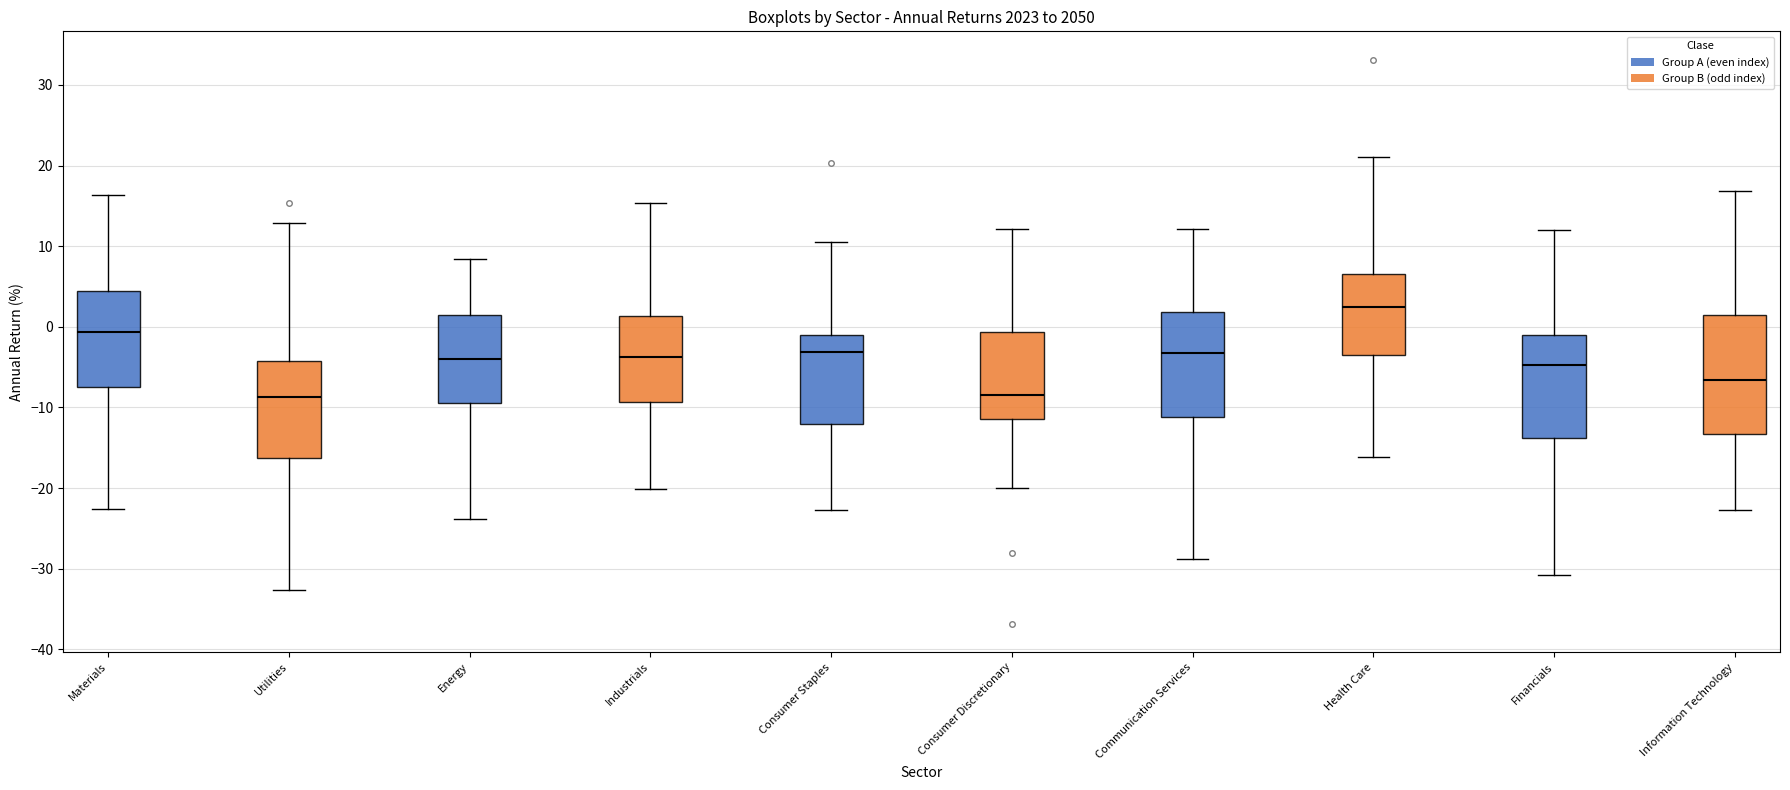

Reading left to right, transcribe this box plot: for each box, give where its median line is, the range the box spans, and where its two whiskers end, as read against the y-axis. The values are not printed on the chart, so give them approximately, as read against the axis.

Materials: median -1, box -7 to 4, whiskers -23 to 16
Utilities: median -9, box -16 to -4, whiskers -33 to 13
Energy: median -4, box -9 to 1, whiskers -24 to 8
Industrials: median -4, box -9 to 1, whiskers -20 to 15
Consumer Staples: median -3, box -12 to -1, whiskers -23 to 10
Consumer Discretionary: median -8, box -11 to -1, whiskers -20 to 12
Communication Services: median -3, box -11 to 2, whiskers -29 to 12
Health Care: median 2, box -3 to 7, whiskers -16 to 21
Financials: median -5, box -14 to -1, whiskers -31 to 12
Information Technology: median -7, box -13 to 2, whiskers -23 to 17